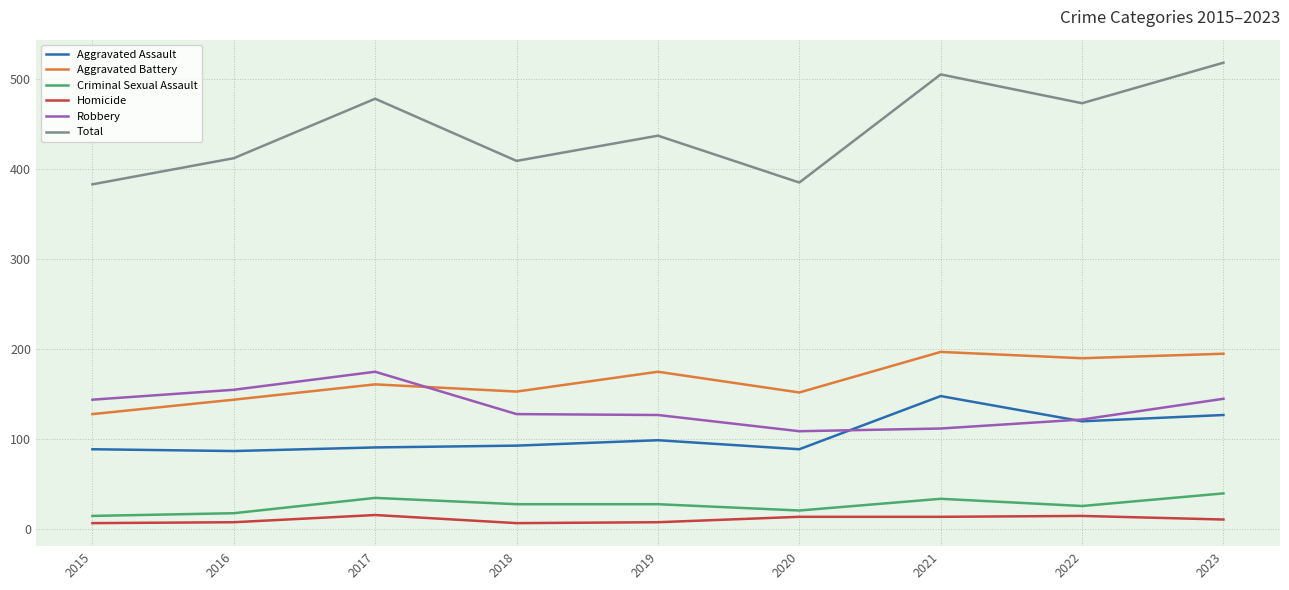

True or false: Aggravated Assault has more than 1 interior local peaks.

True